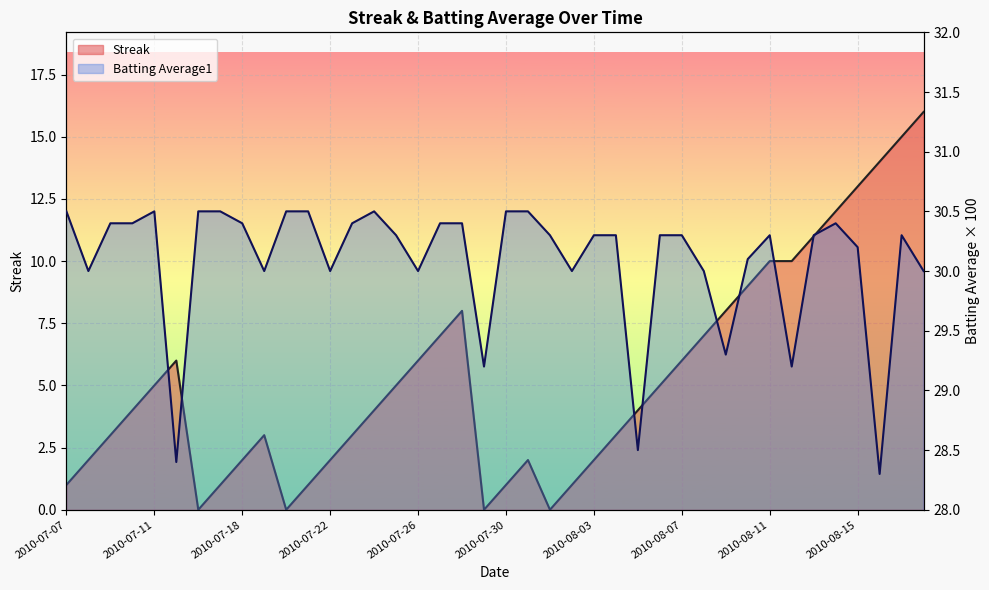

Reading right to left, extract all data points from this chart.

Streak: 16.0	15.0	14.0	13.0	12.0	11.0	10.0	10.0	9.0	8.0	7.0	6.0	5.0	4.0	3.0	2.0	1.0	0.0	2.0	1.0	0.0	8.0	7.0	6.0	5.0	4.0	3.0	2.0	1.0	0.0	3.0	2.0	1.0	0.0	6.0	5.0	4.0	3.0	2.0	1.0
Batting Average1: 30.0	30.3	28.3	30.2	30.4	30.3	29.2	30.3	30.1	29.3	30.0	30.3	30.3	28.5	30.3	30.3	30.0	30.3	30.5	30.5	29.2	30.4	30.4	30.0	30.3	30.5	30.4	30.0	30.5	30.5	30.0	30.4	30.5	30.5	28.4	30.5	30.4	30.4	30.0	30.5